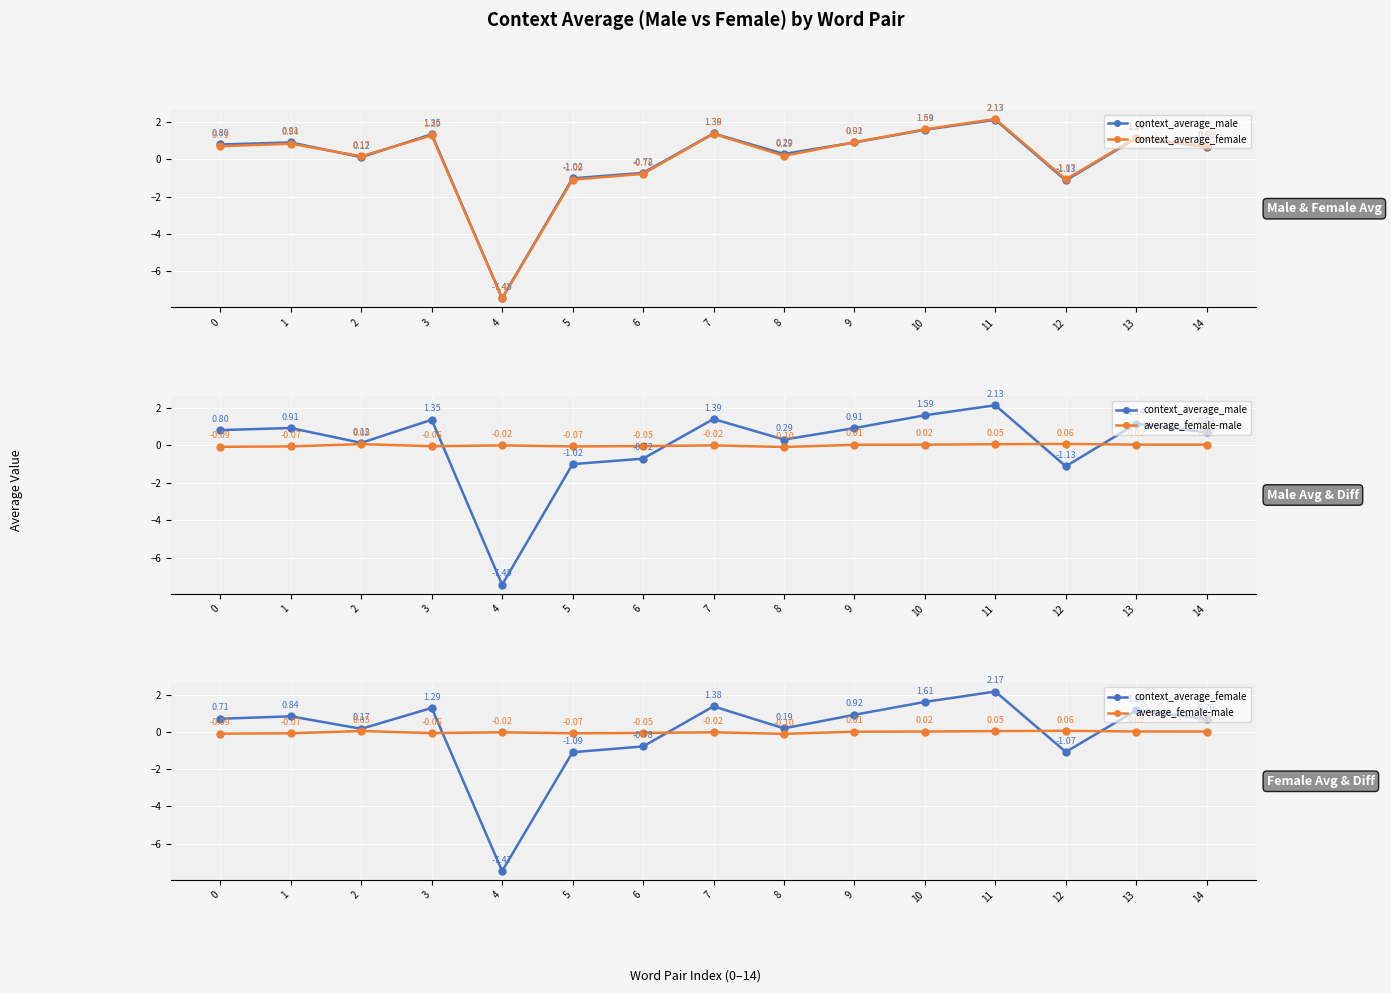

What is the difference between the highest and lowest values at 1?

1.0